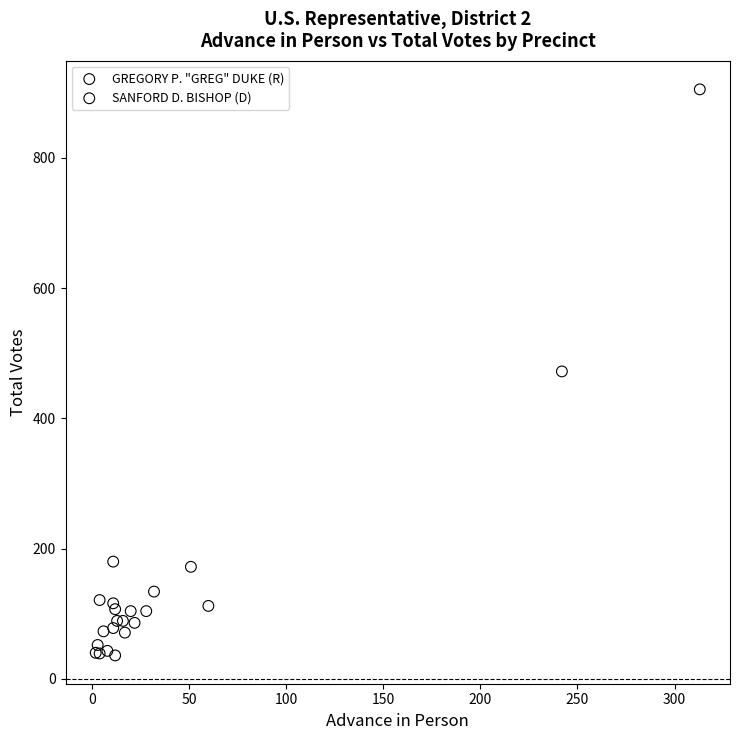

Which series reaches the minimum Y coordinate?

SANFORD D. BISHOP (D)